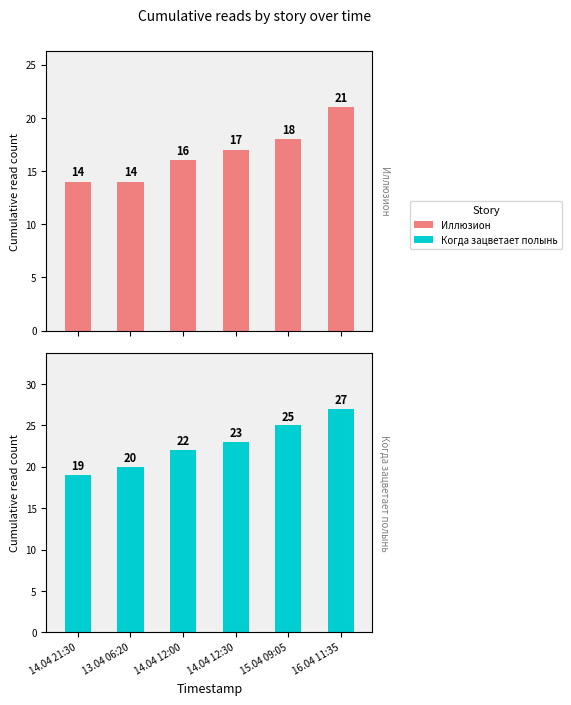

Between 14.04 12:00 and 13.04 06:20, which is larger?

14.04 12:00